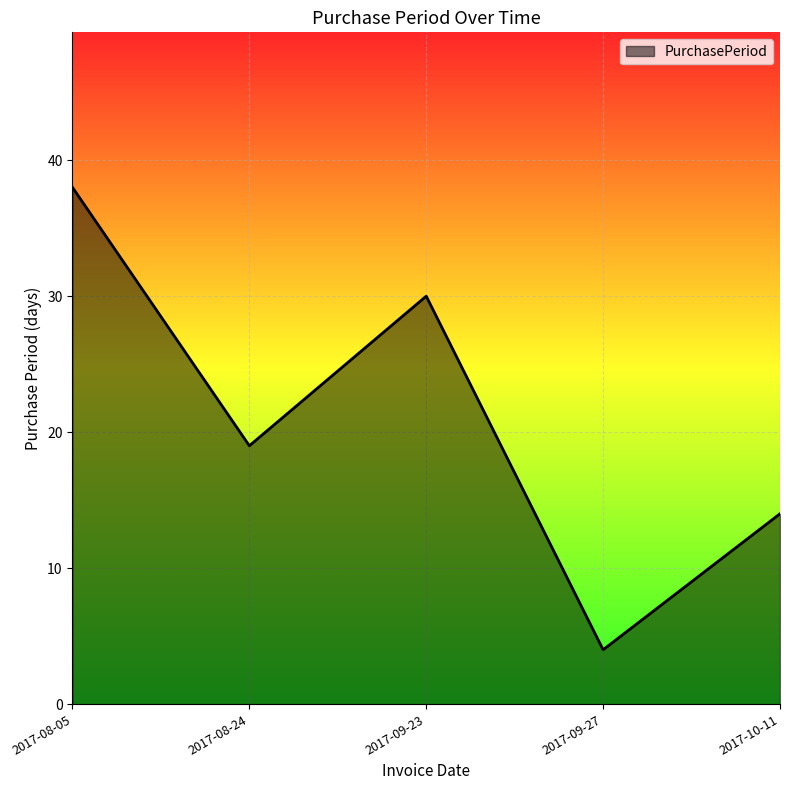

Reading left to right, what are all the values shown in this chart?

2017-08-05=38	2017-08-24=19	2017-09-23=30	2017-09-27=4	2017-10-11=14